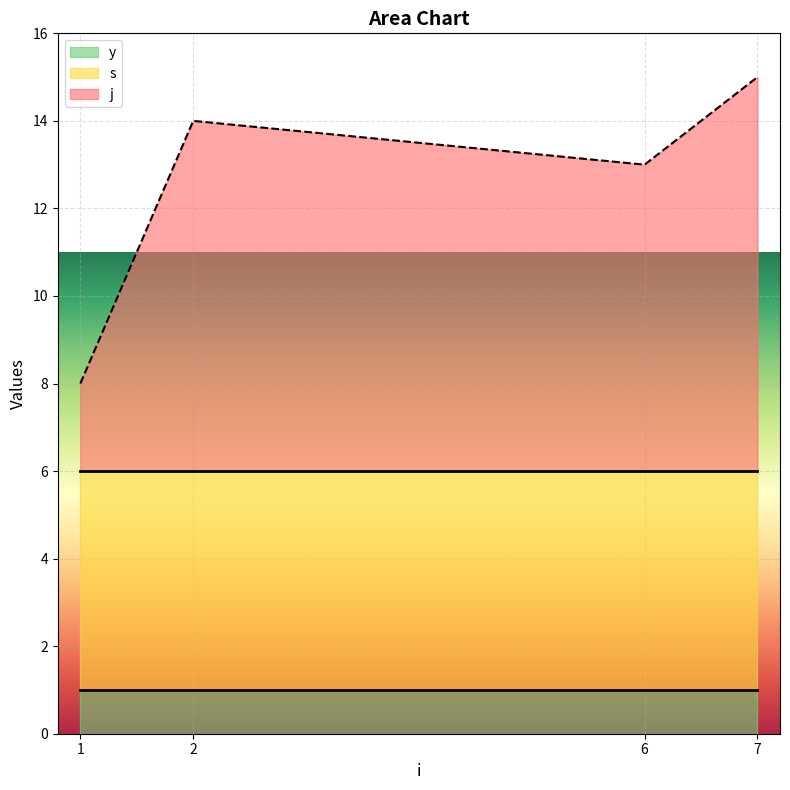

True or false: s and y cross at least once.

False